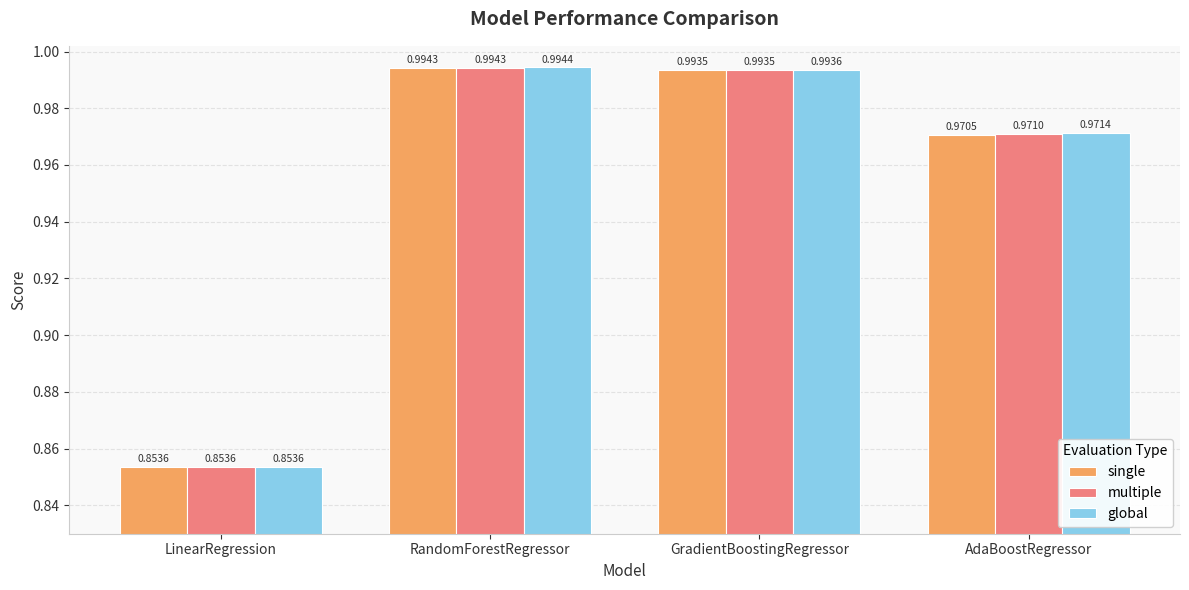

How many bars are there in total?

12